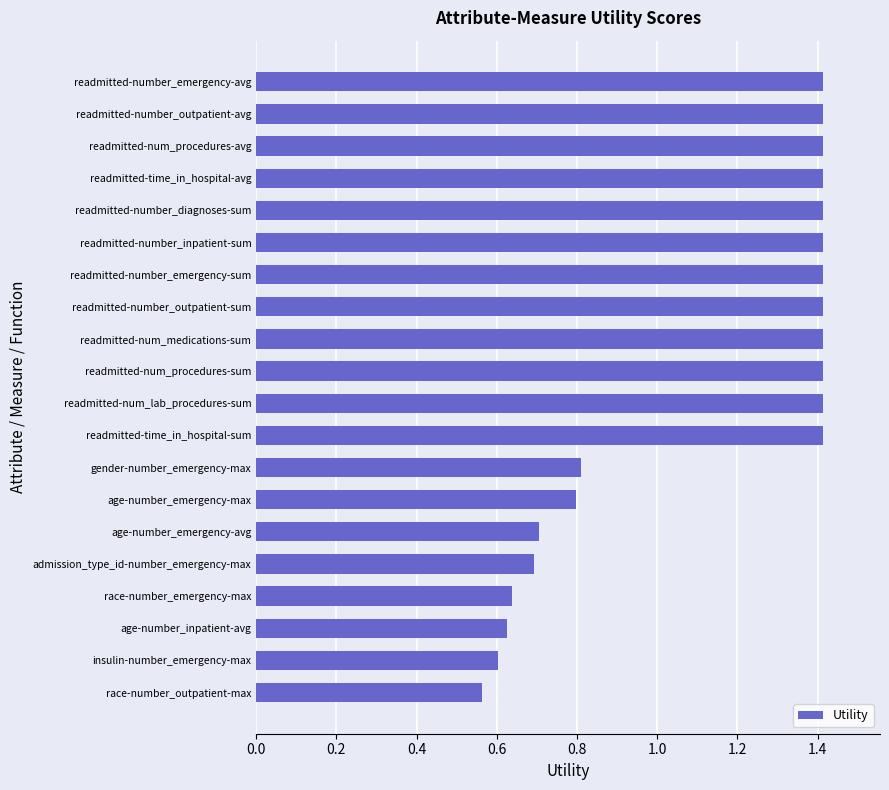

What is the sum of all values?

22.4